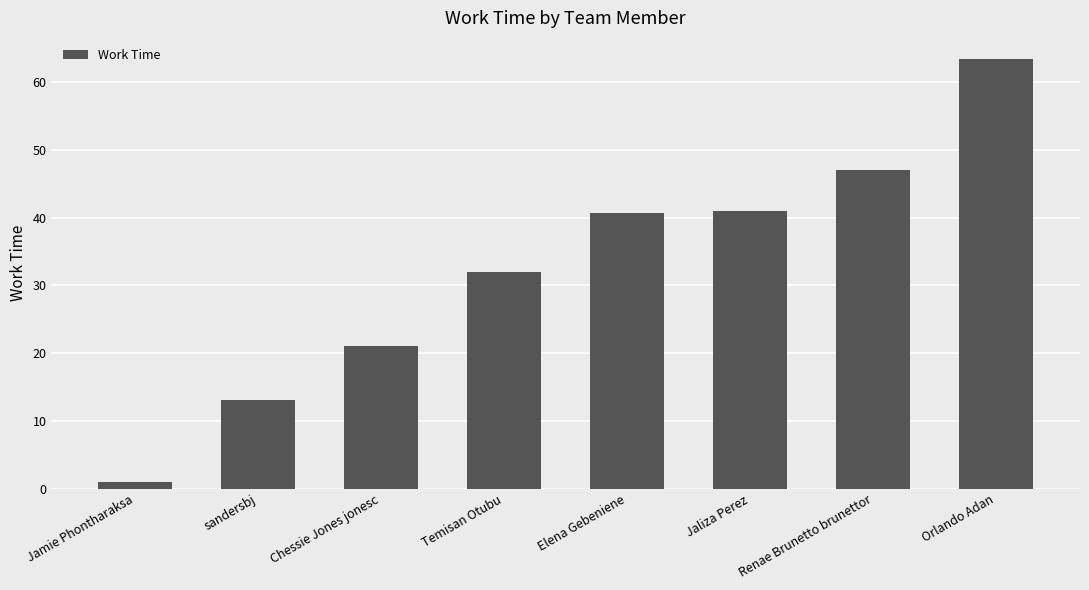

What is the value of the 6th bar from the left?

41.0